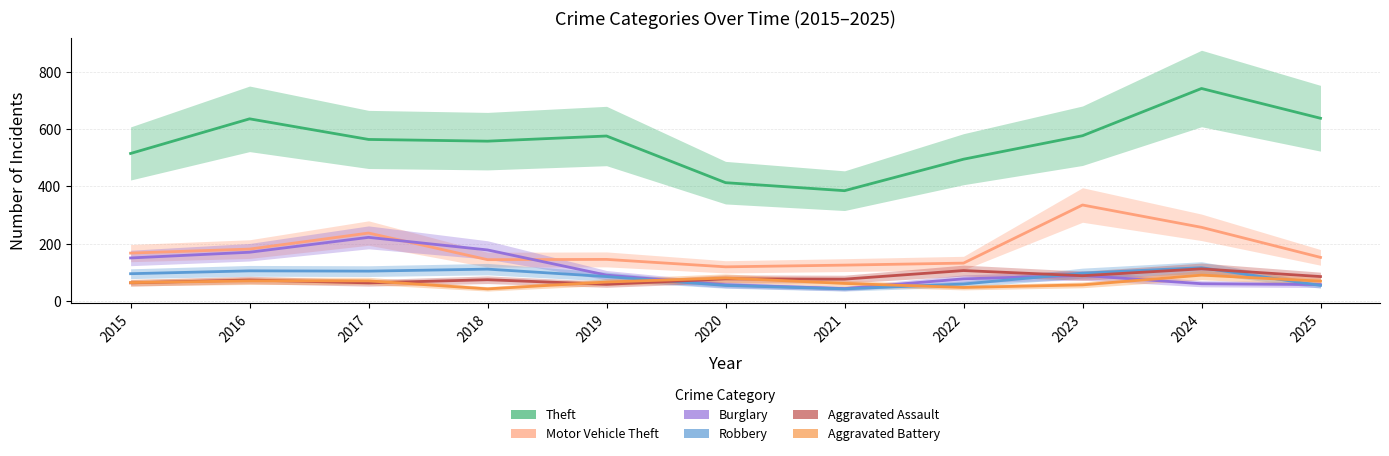

What is the difference between the Aggravated Assault values at 2020 and 2025?

8